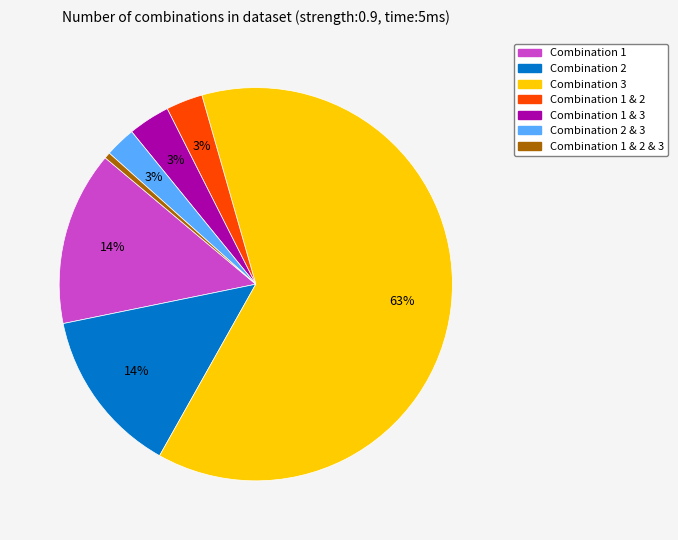

To the nearest percent, what is the average slice percentage?

14%